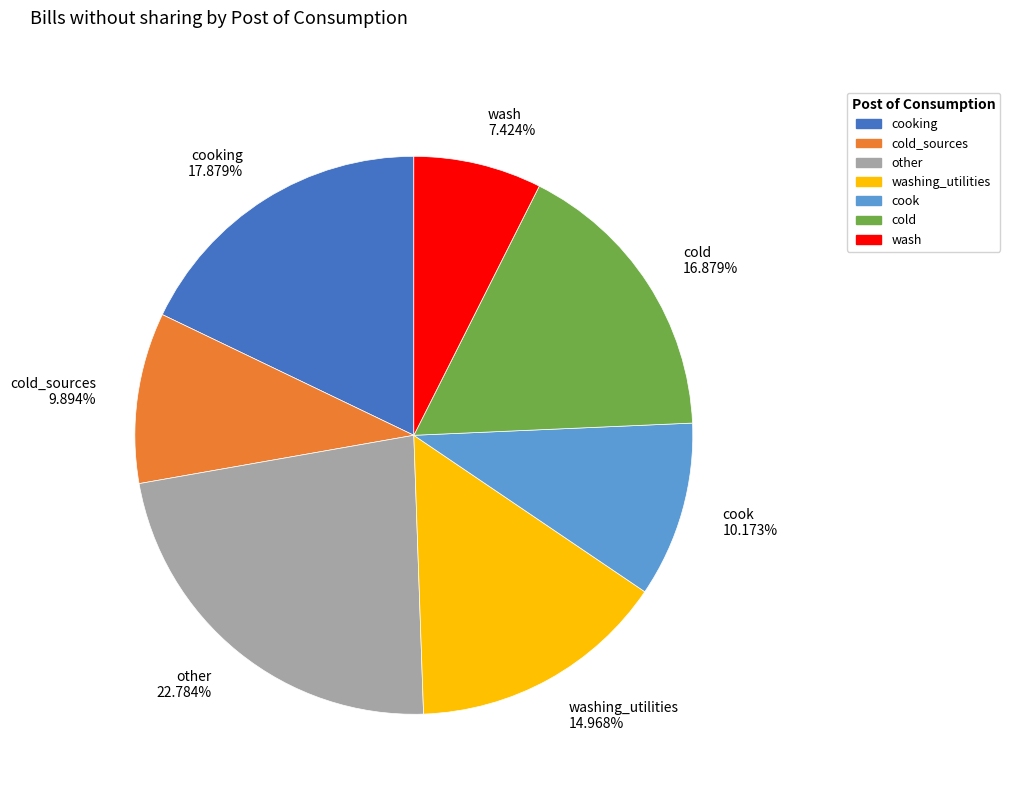

True or false: cooking accounts for 4% of the total.

False